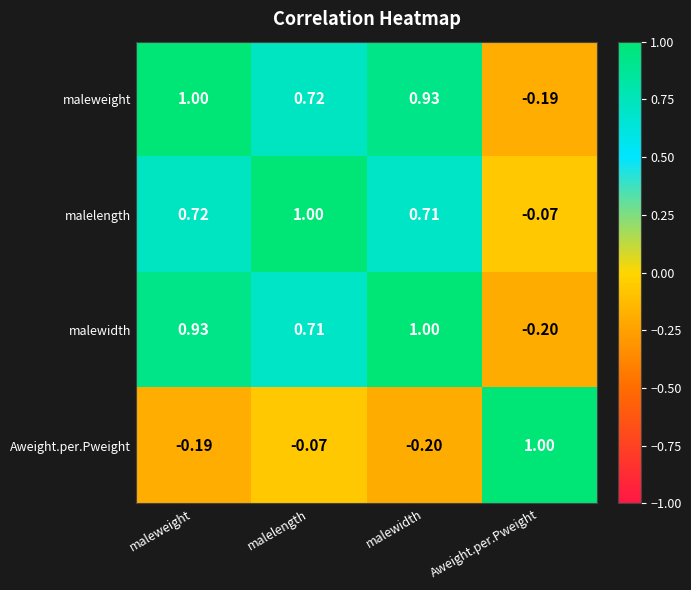

At malelength, list the series in order from smallest to largest.

Aweight.per.Pweight, malewidth, maleweight, malelength